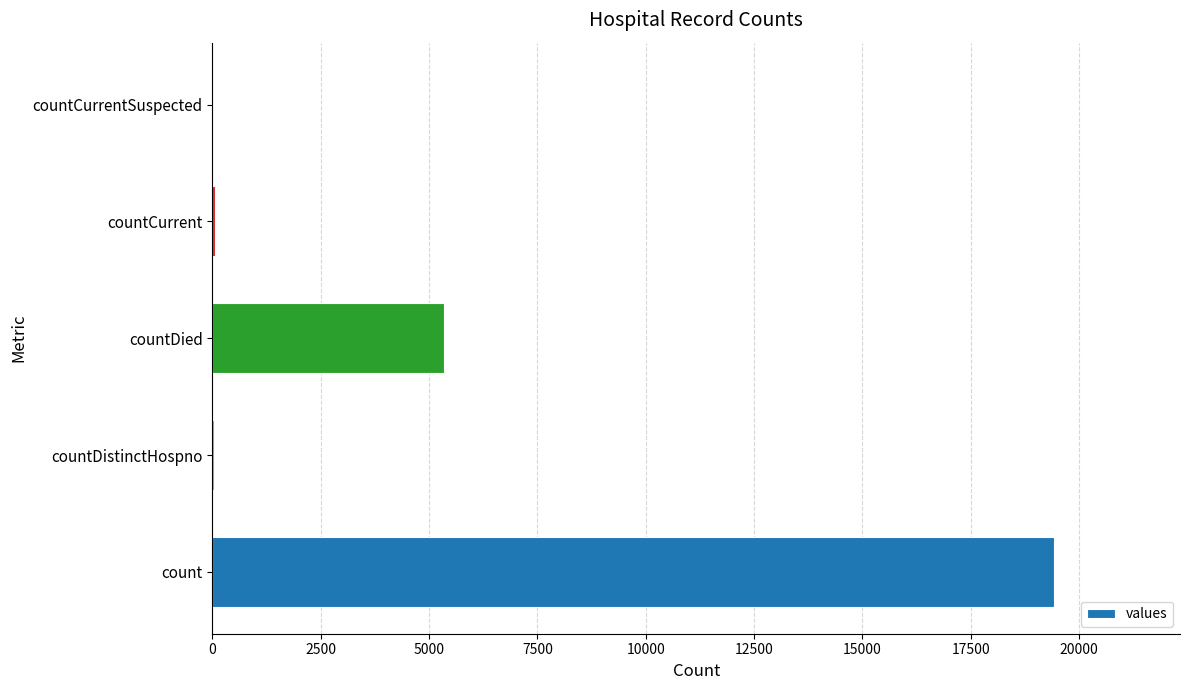

What is the greatest value displayed?

19420